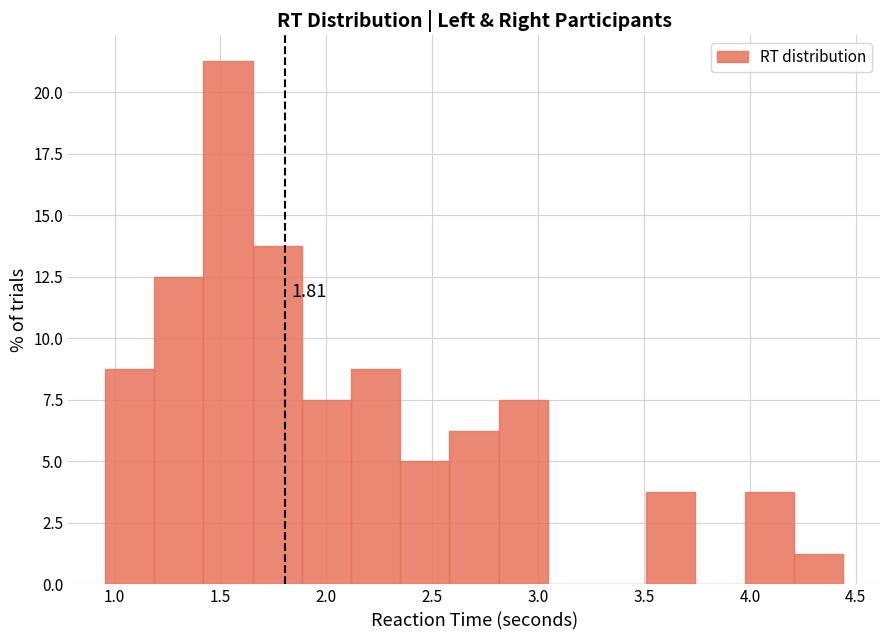

Over which range of the x-axis is the bar tallest?

1.40 to 1.65